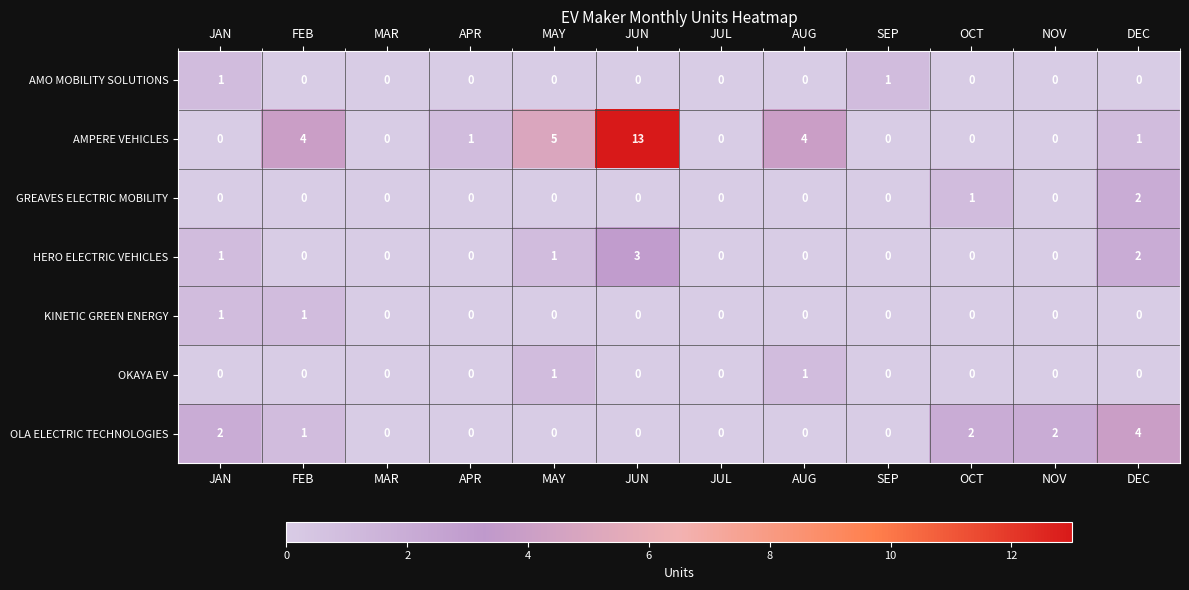

At which category does the chart reach its peak across all series?

JUN